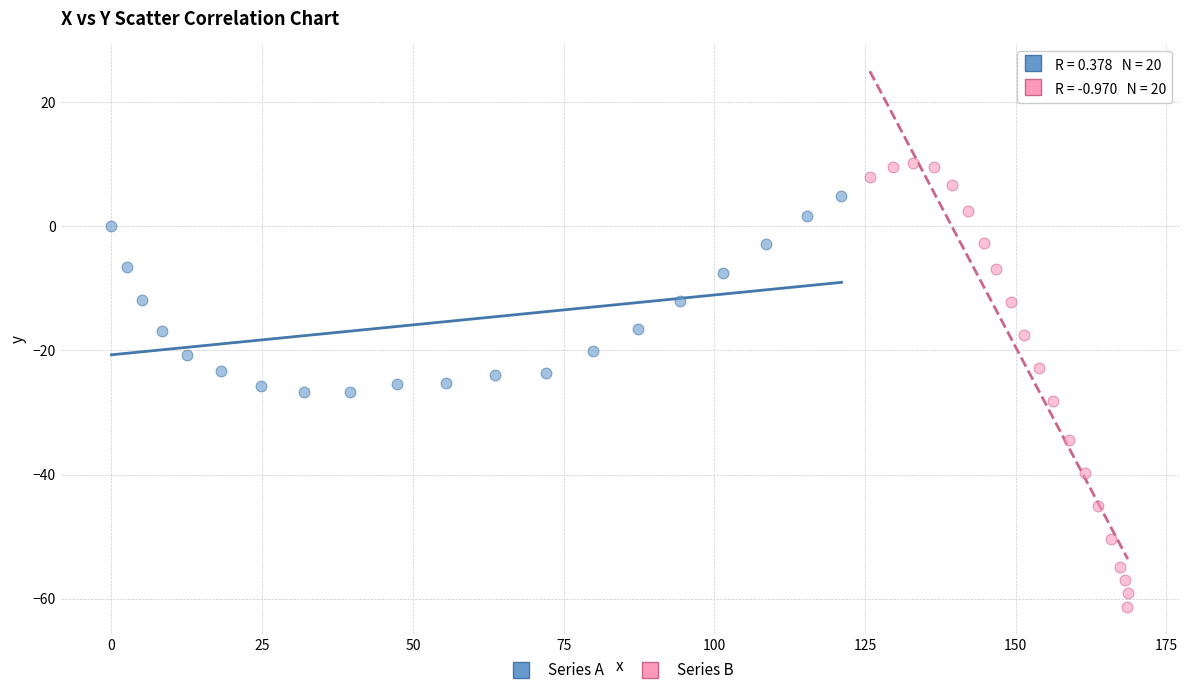

Which series reaches the minimum Y coordinate?

Series B